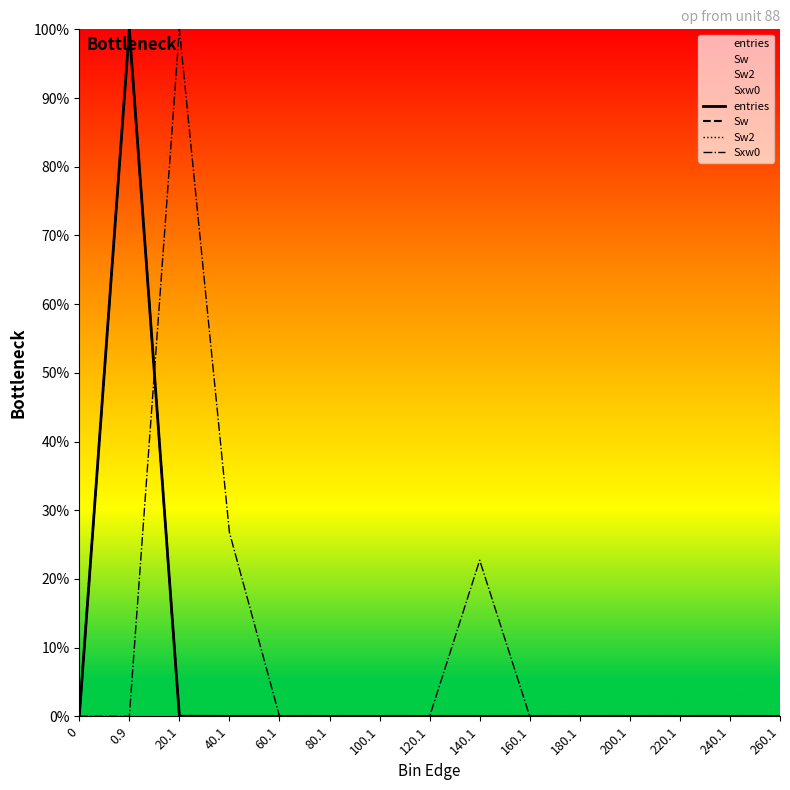

At how many categories does at least one series exceed 14?

4